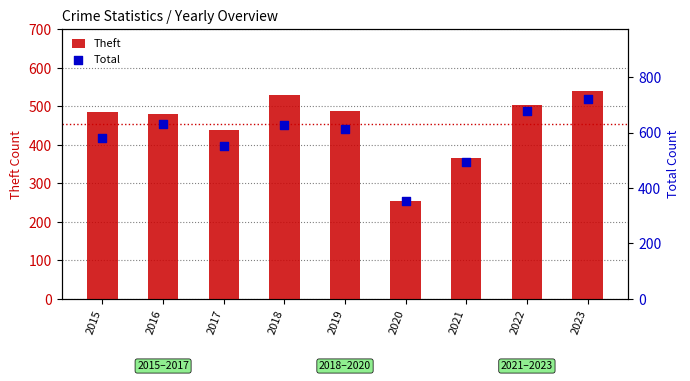

What are all the series names shown in the legend?

Theft, Total